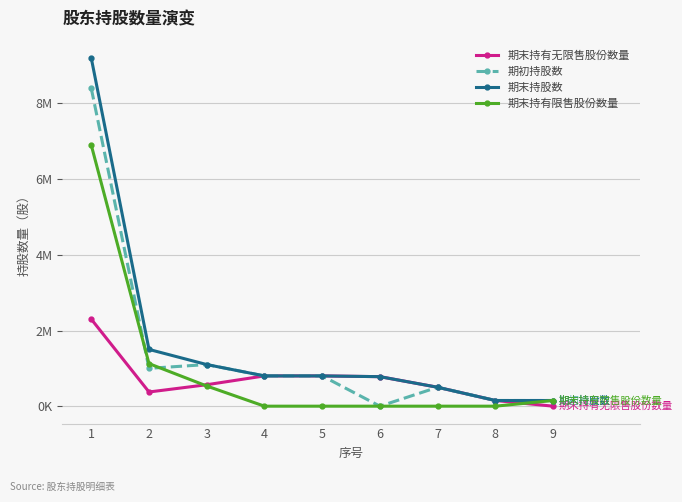

True or false: 期末持有限售股份数量 and 期初持股数 intersect in this chart.

True